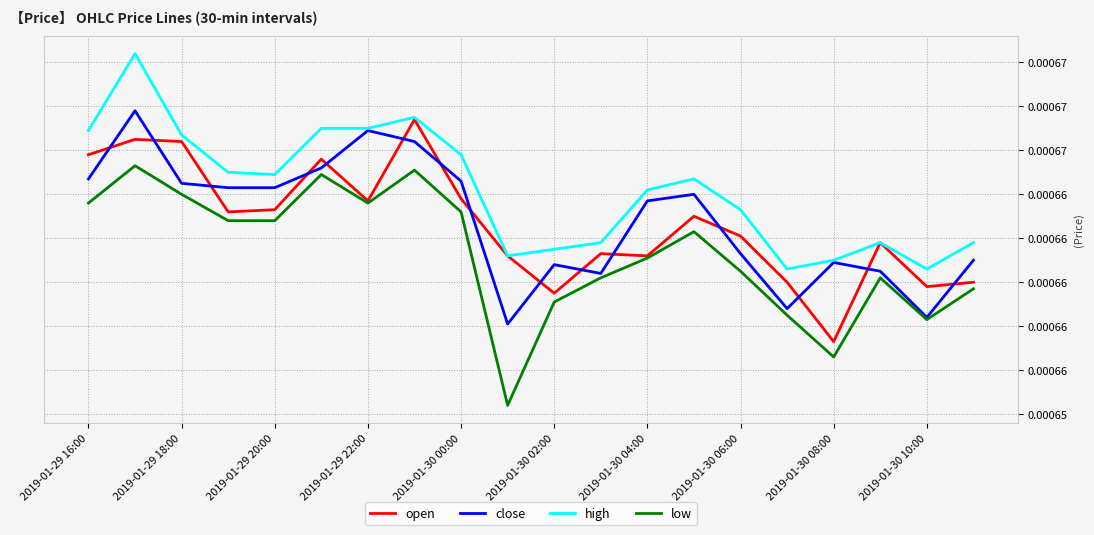

Which series has the largest range (max minus min)?

low